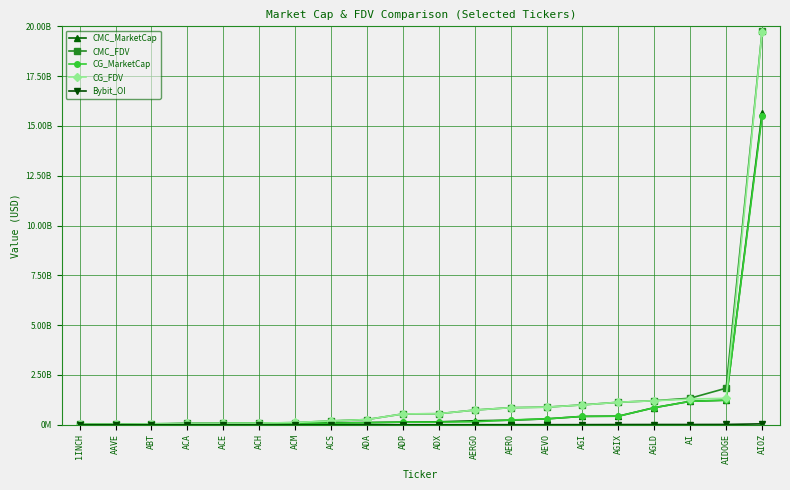

What is the sum of all Bybit_OI values?

98610205.0